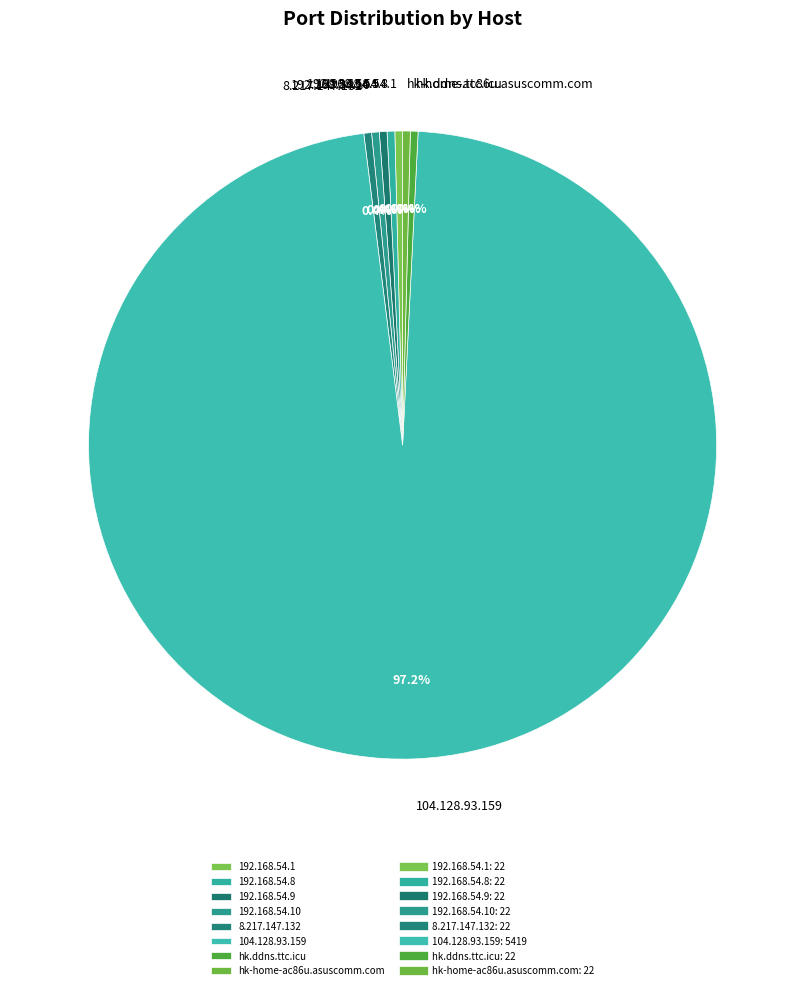

Which category has the biggest portion of the pie?

104.128.93.159